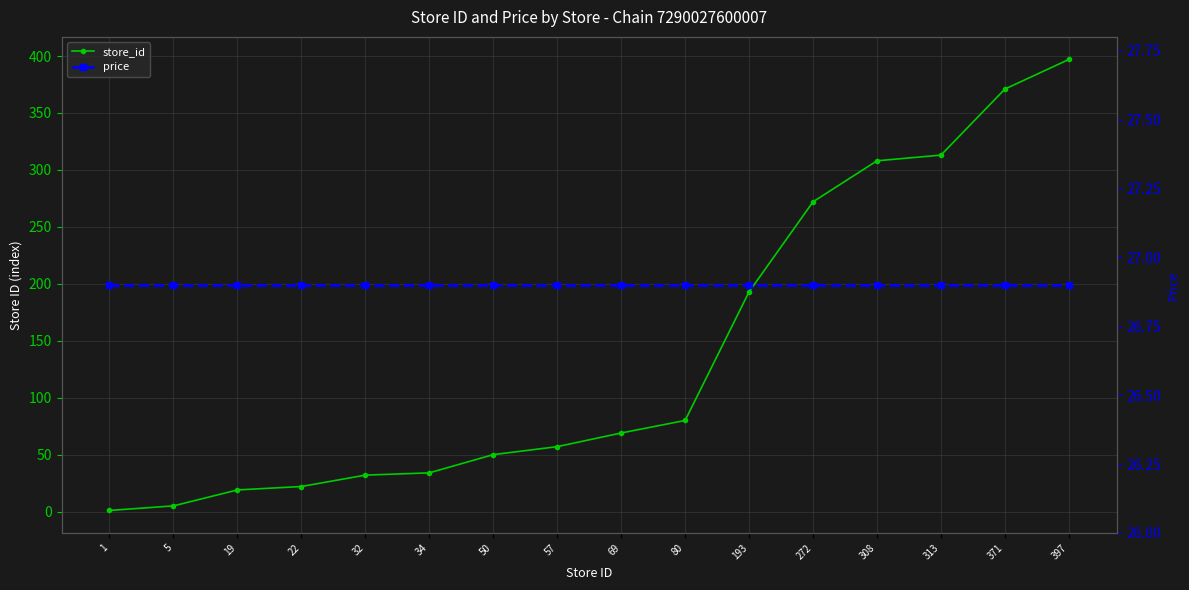

The value of price at 50 is 15.2. True or false?

False